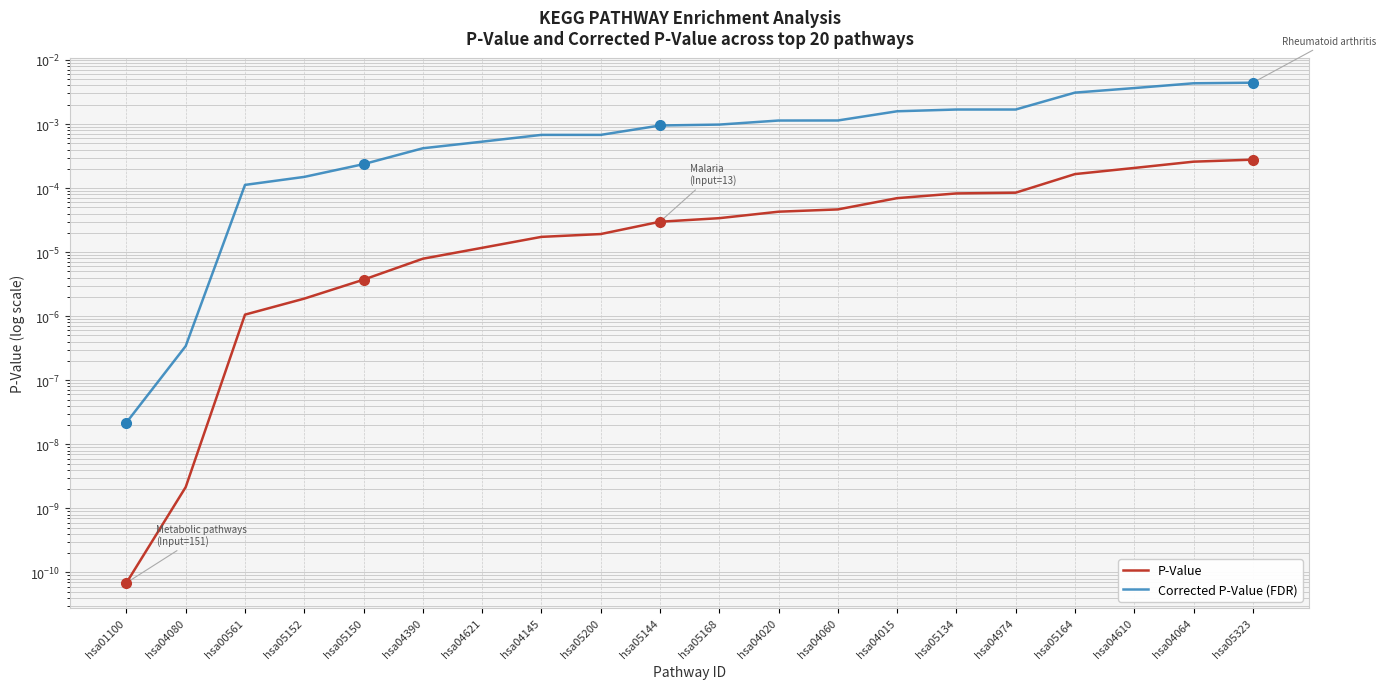

Rank the categories by P-Value value from highest to lowest.

hsa05323, hsa04064, hsa04610, hsa05164, hsa04974, hsa05134, hsa04015, hsa04060, hsa04020, hsa05168, hsa05144, hsa05200, hsa04145, hsa04621, hsa04390, hsa05150, hsa05152, hsa00561, hsa04080, hsa01100